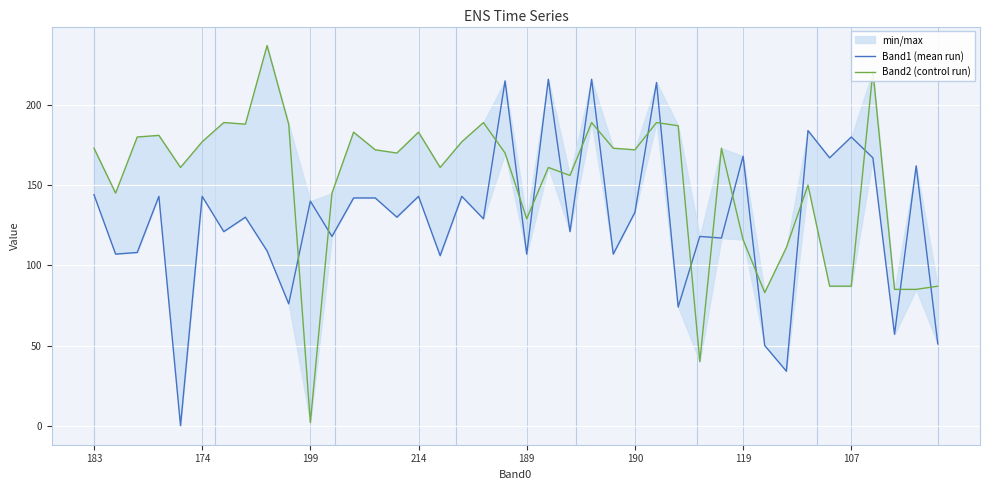

True or false: Band2 (control run) and Band1 (mean run) intersect in this chart.

True